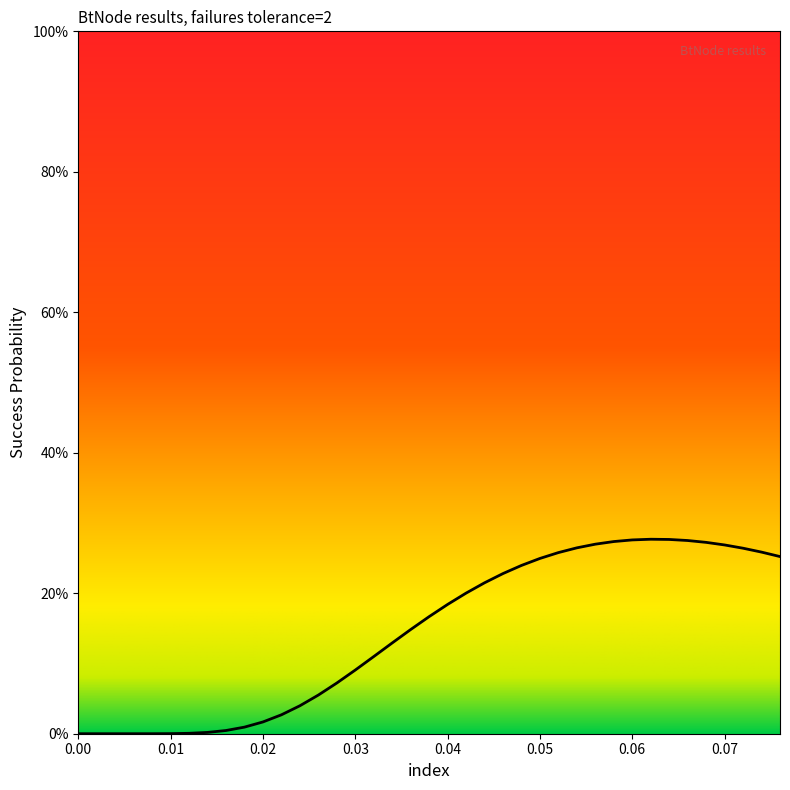

Reading left to right, list all the values displayed in this chart.

0.0=0.0	0.002=0.0	0.004=0.0	0.006=0.0	0.008=0.0	0.01=0.0	0.012=0.0	0.014=0.0	0.016=0.0	0.018=0.0	0.02=0.0	0.022=0.0	0.024=0.0	0.026=0.1	0.028=0.1	0.03=0.1	0.032=0.1	0.034=0.1	0.036=0.1	0.038=0.2	0.04=0.2	0.042=0.2	0.044=0.2	0.046=0.2	0.048=0.2	0.05=0.2	0.052=0.3	0.054=0.3	0.056=0.3	0.058=0.3	0.06=0.3	0.062=0.3	0.064=0.3	0.066=0.3	0.068=0.3	0.07=0.3	0.072=0.3	0.074=0.3	0.076=0.3